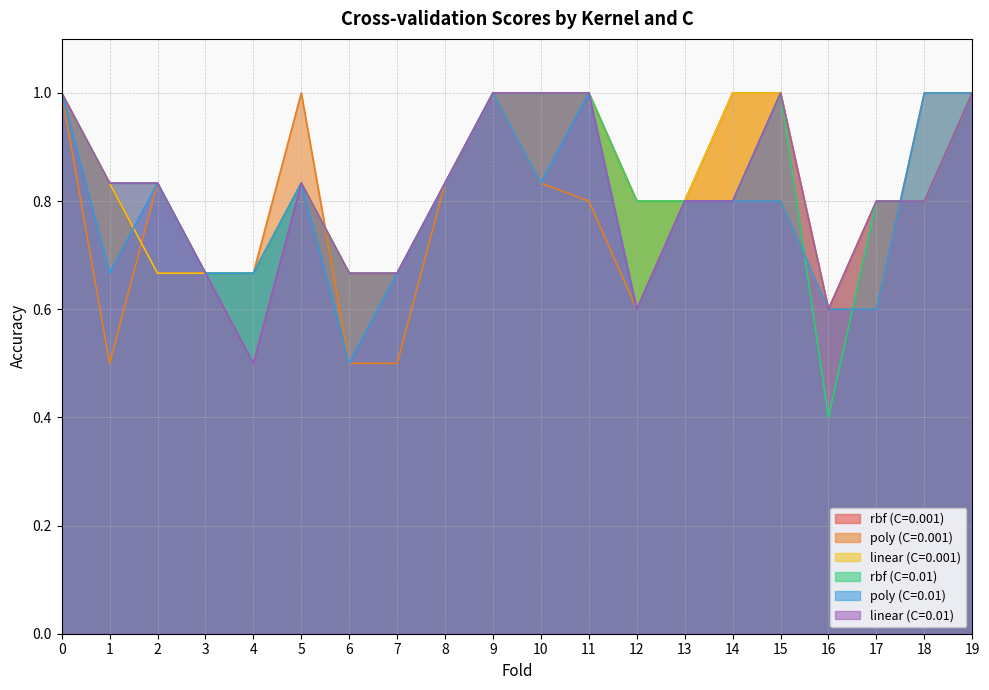

Which series has the largest total across all categories?

rbf (C=0.001)